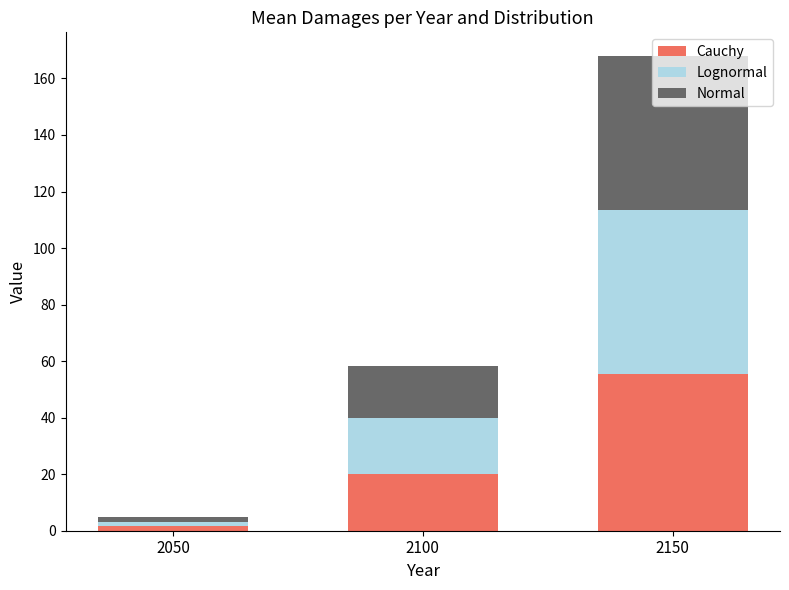

What is the maximum value for Cauchy?

55.6